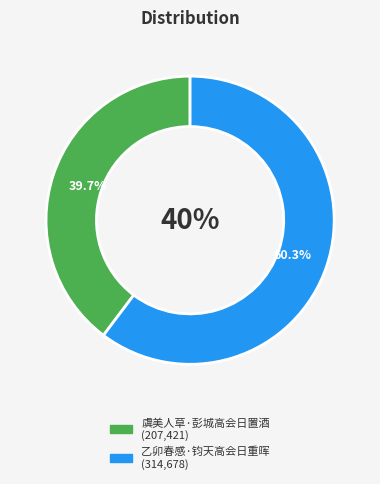

Is it true that 乙卯春感·钧天高会日重晖 is 72% of the pie?

False